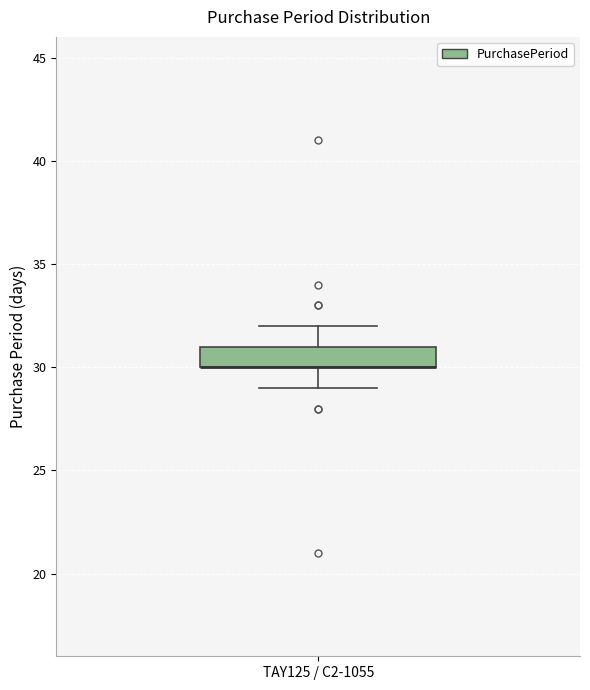

Read this box plot against the y-axis: the position of the median line, the range covered by the box, and the ends of both whiskers. The values are not printed on the chart, so give them approximately, as read against the axis.

median 30 (drawn on the box's lower edge), box 30 to 31, whiskers 29 to 32